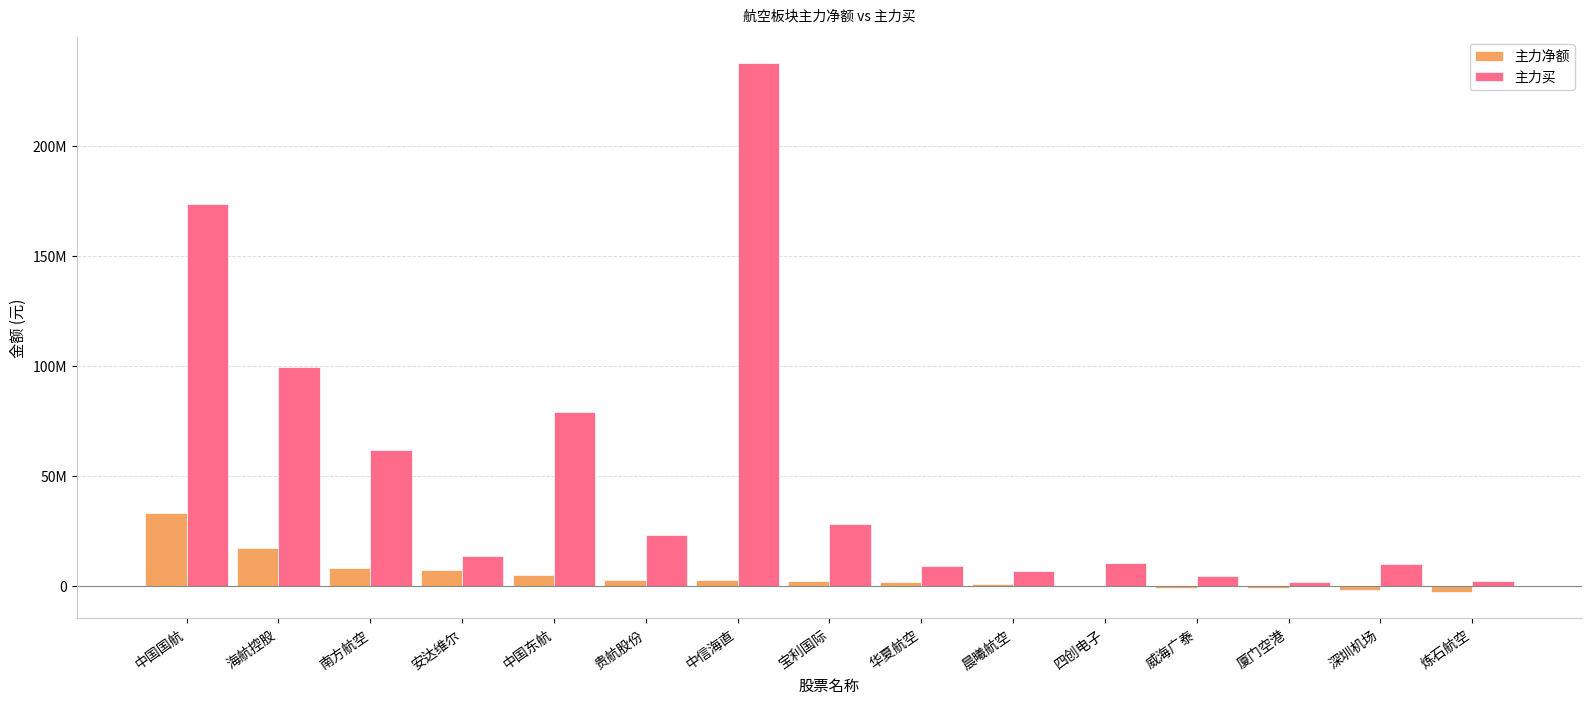

At which category is the sum across all series the highest?

中信海直